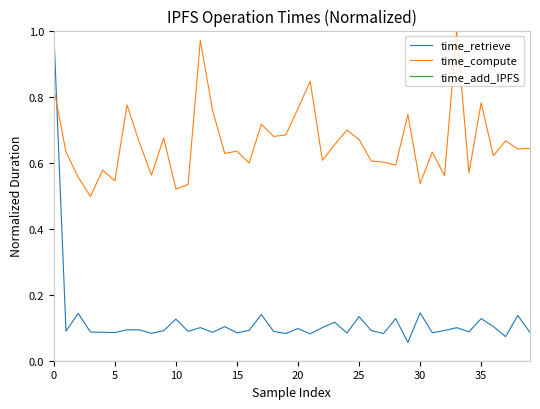

Which series has the largest total across all categories?

time_compute